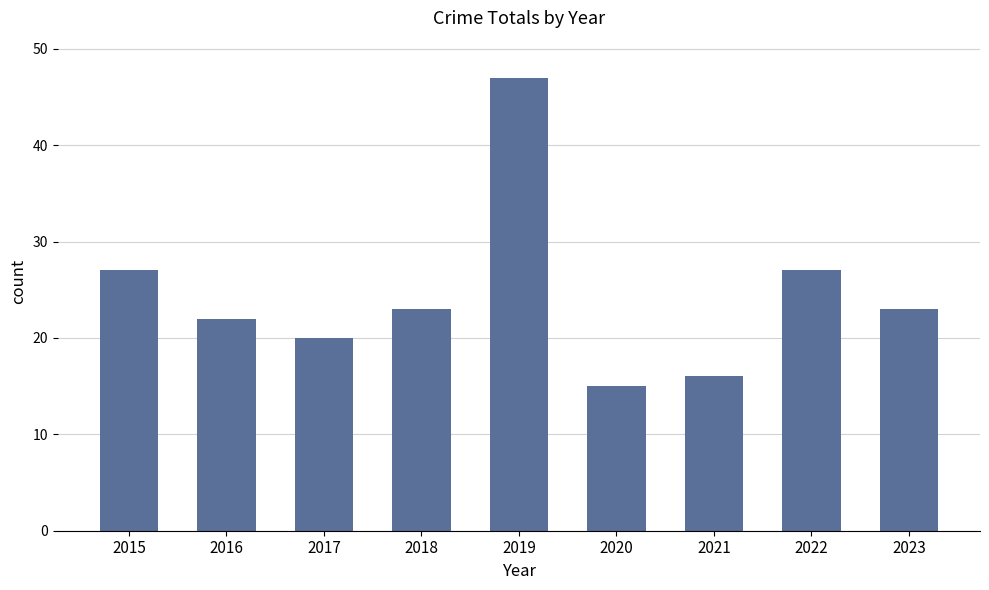

What is the change in value from 2020 to 2022?

+12